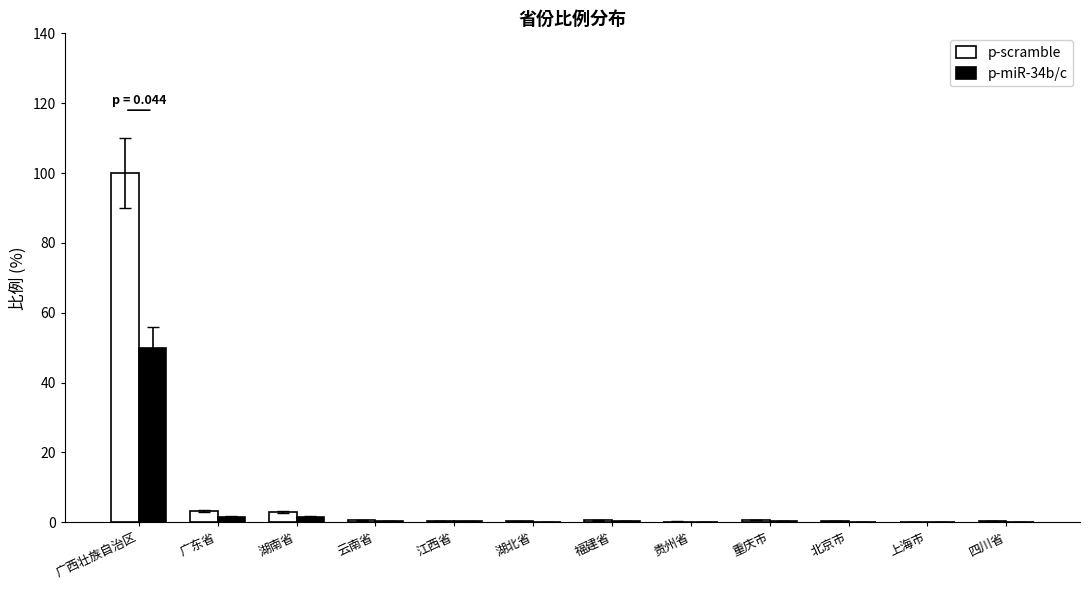

Count the number of categories in the chart.

12